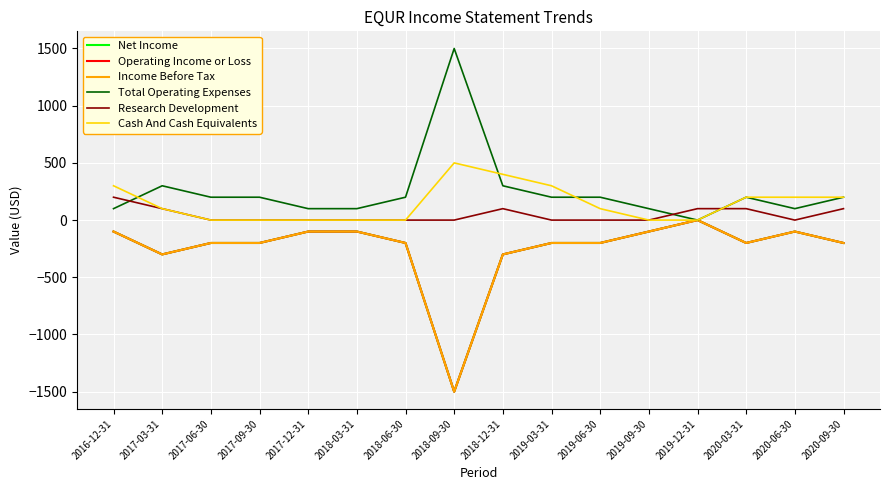

Does the chart have visible grid lines?

Yes